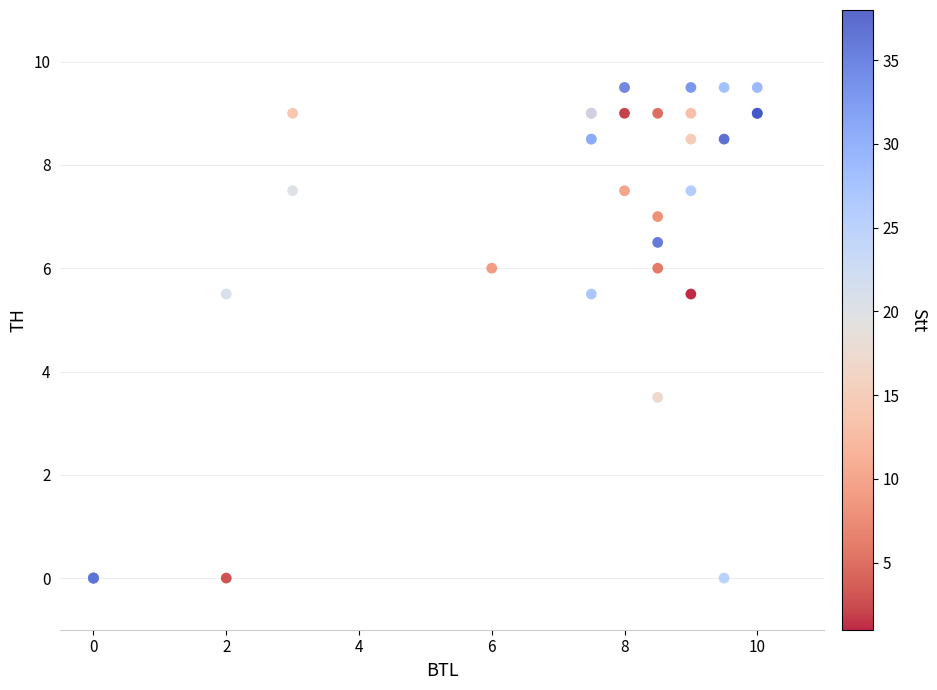

What Y value in the scatter plot is closest to 4?

3.5